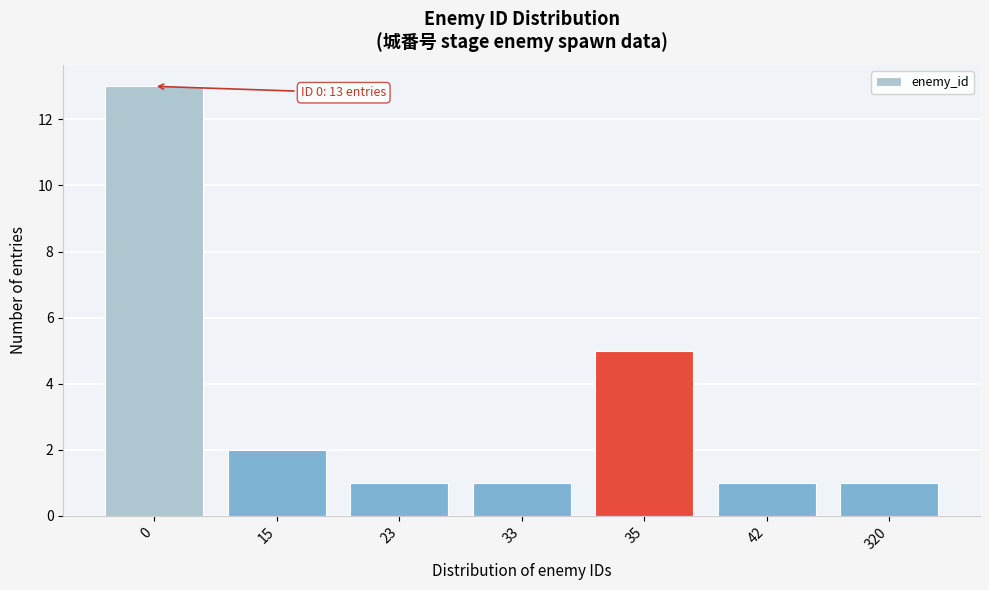

Reading right to left, what are all the values shown in this chart?

1	1	5	1	1	2	13